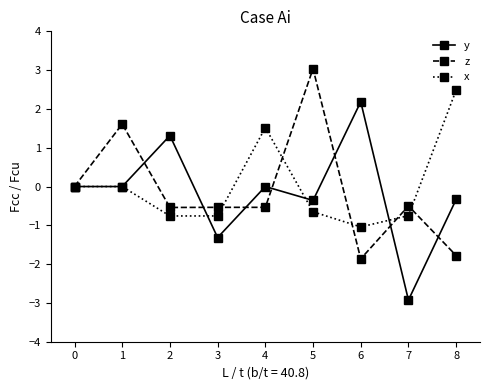

In y, how many points are higher than both neighbors (excluding endpoints)?

3